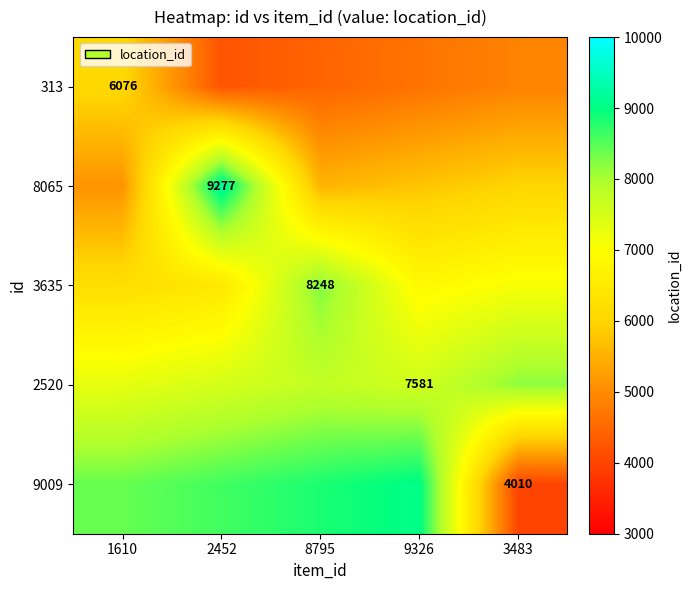

At which label does 8065 reach its peak?

2452